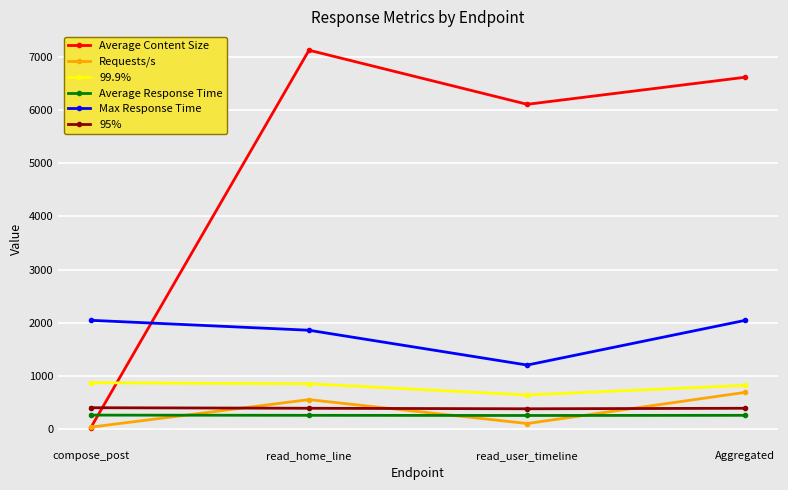

How many data points in 95% are less than 390?

1